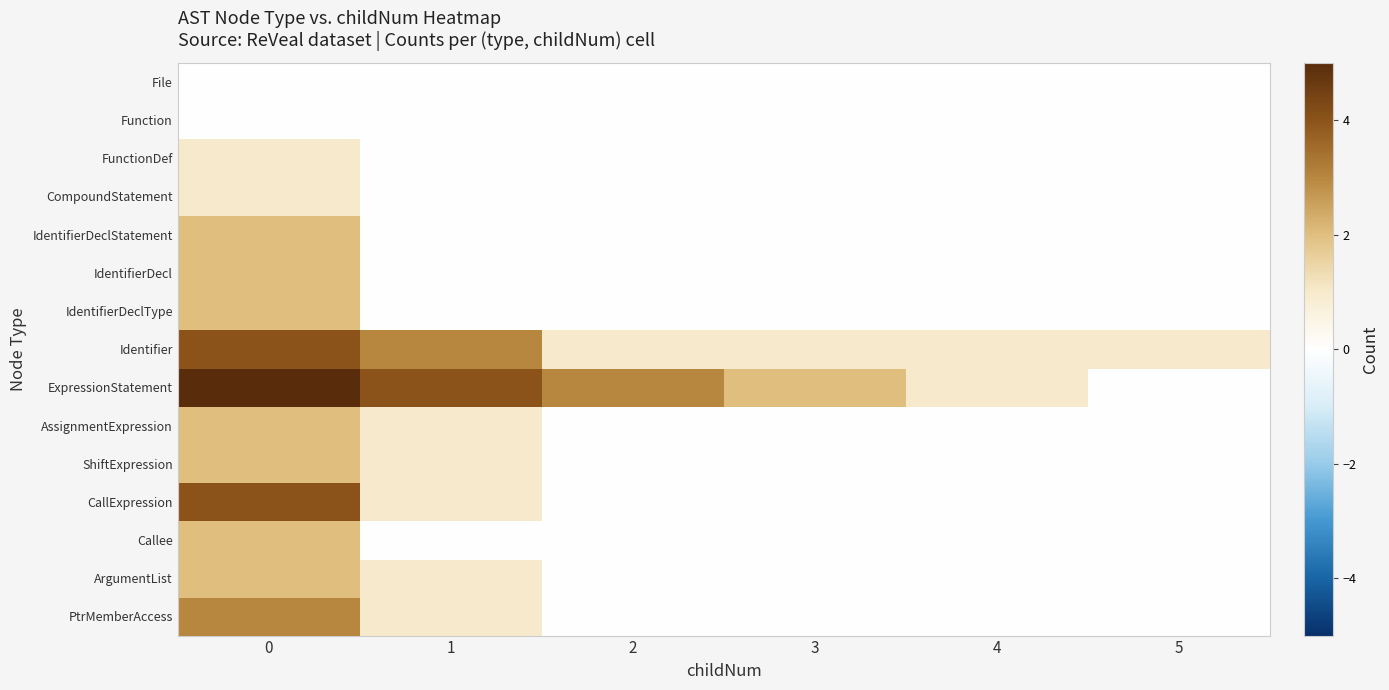

Which series has the largest total across all categories?

ExpressionStatement